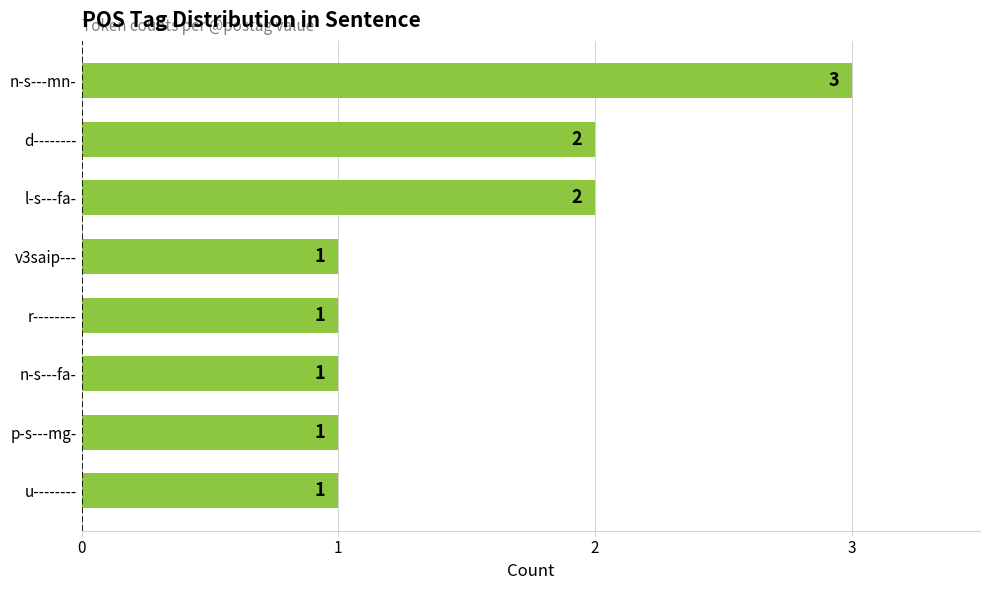

The value at n-s---mn- is 5. True or false?

False